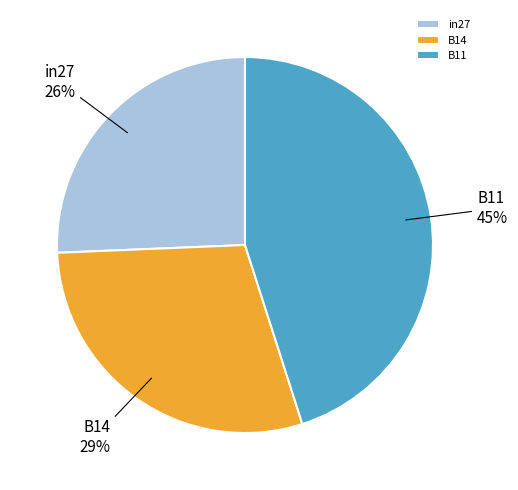

Which category has the biggest portion of the pie?

B11